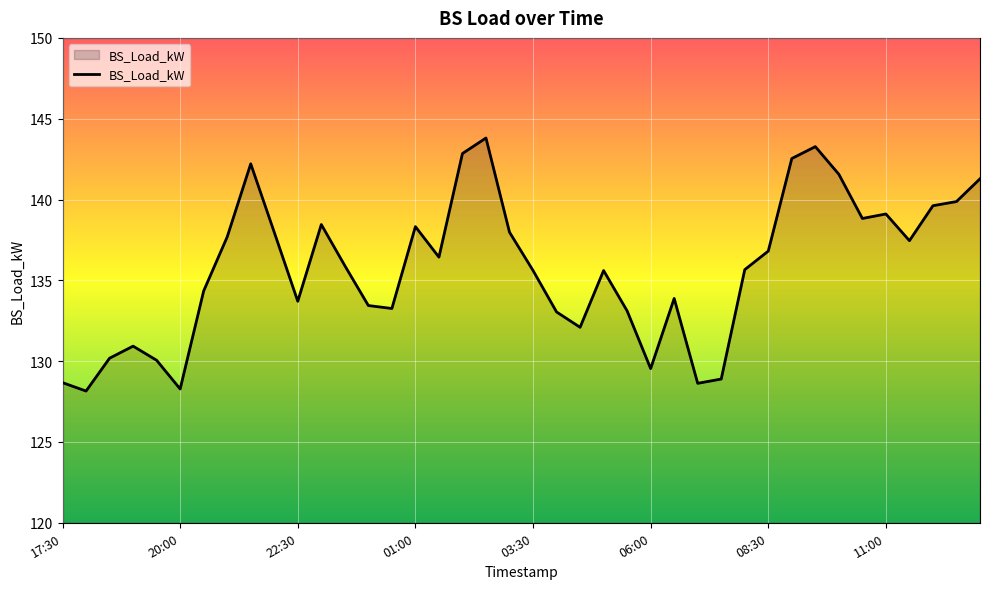

What is the smallest value displayed?

128.1